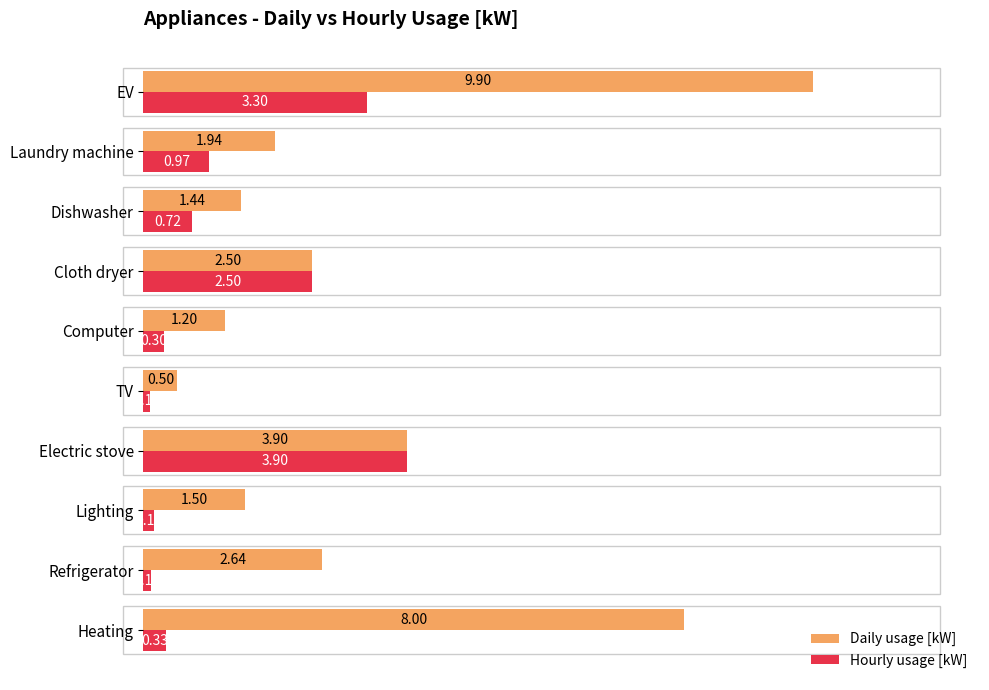

Rank the series at Lighting from highest to lowest value.

Daily usage [kW], Hourly usage [kW]